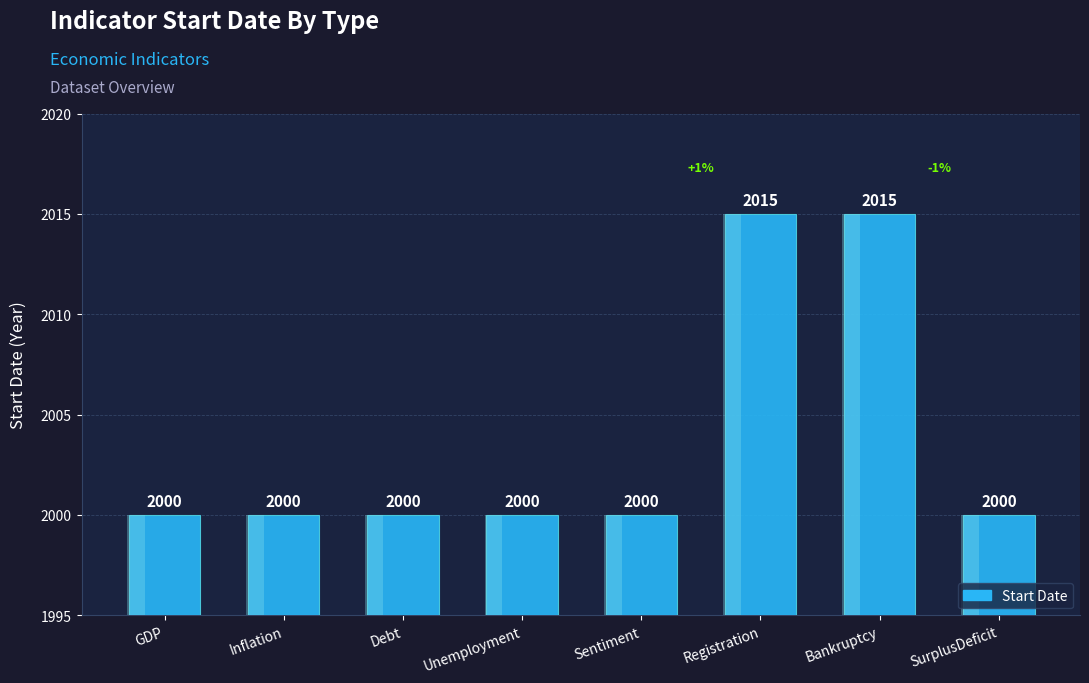

Reading left to right, transcribe all the data shown in this chart.

GDP=2000	Inflation=2000	Debt=2000	Unemployment=2000	Sentiment=2000	Registration=2015	Bankruptcy=2015	SurplusDeficit=2000